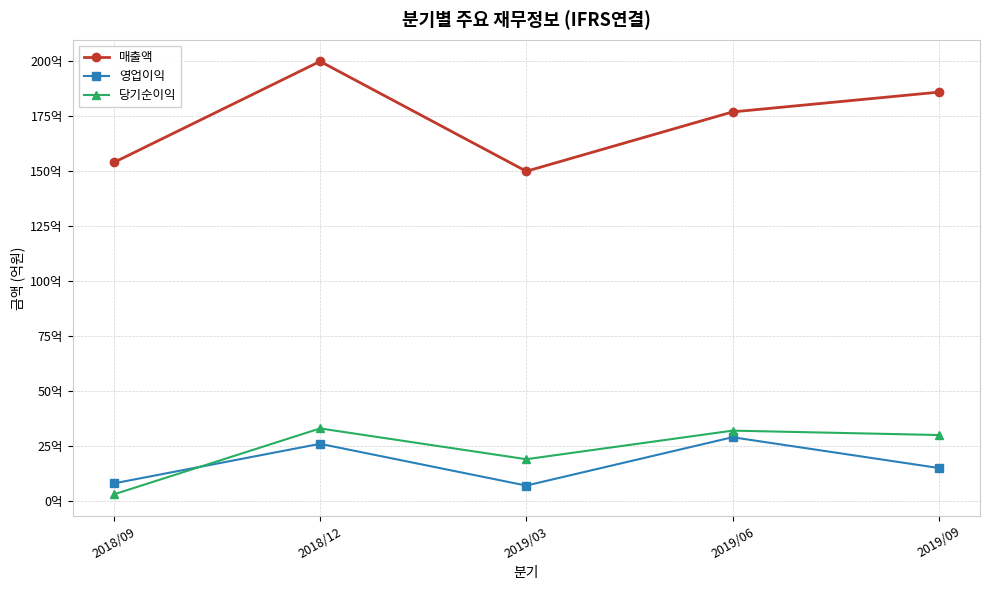

What are all the series names shown in the legend?

매출액, 영업이익, 당기순이익